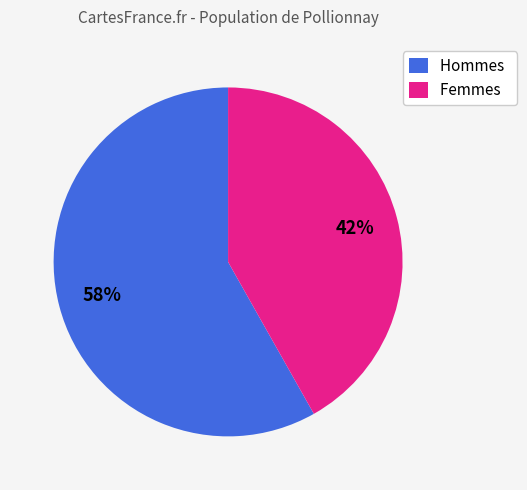

Which has a higher value, Hommes or Femmes?

Hommes